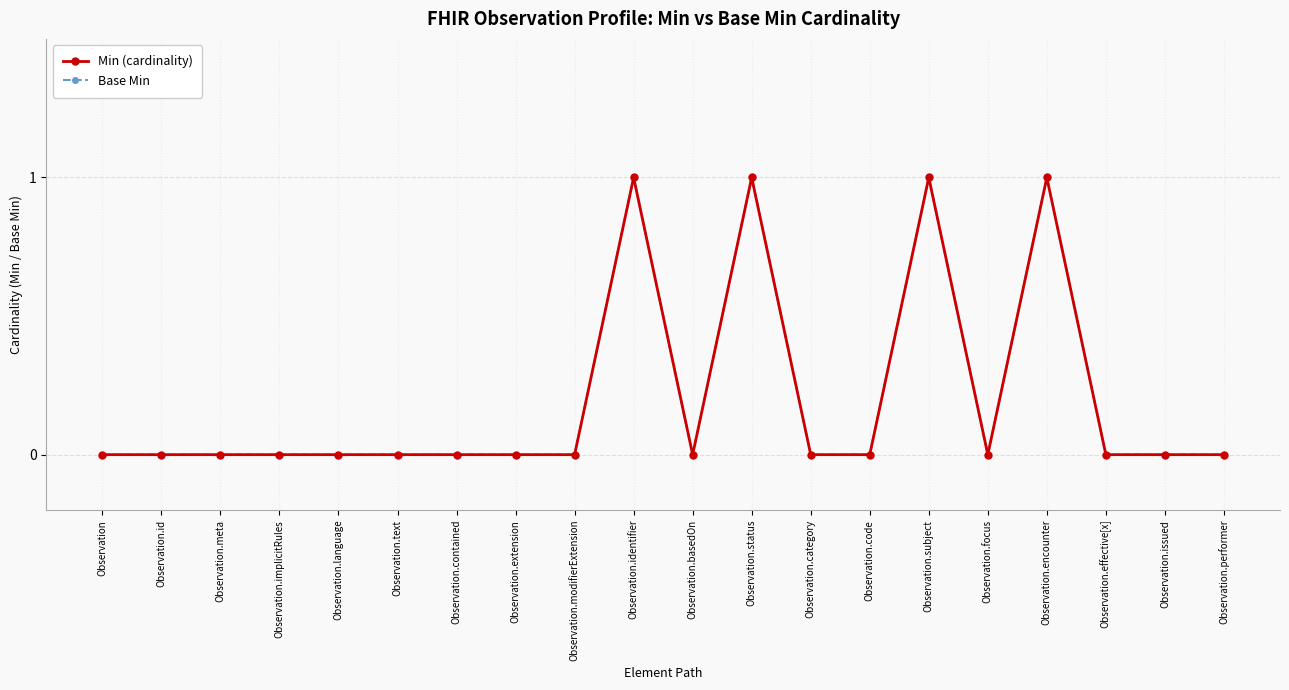

Is this an area chart (filled region under the line)?

No